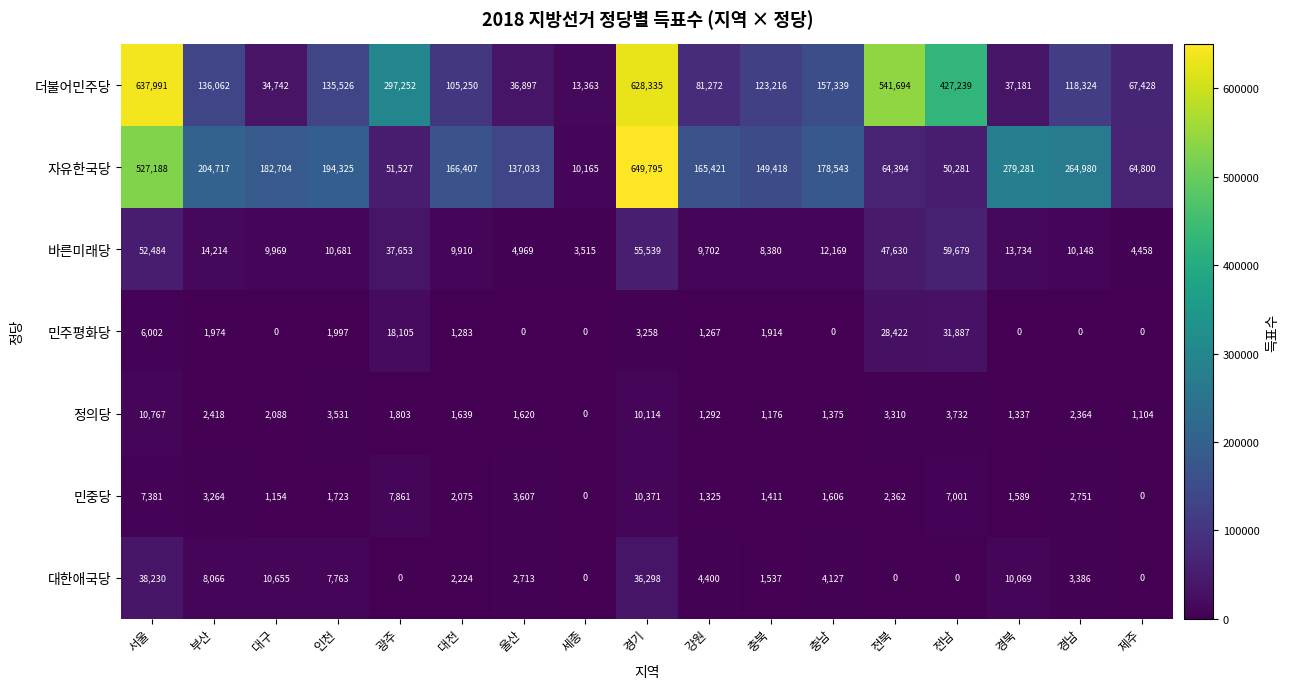

What is the difference between the second highest and second lowest values in the 더불어민주당 series?

593593